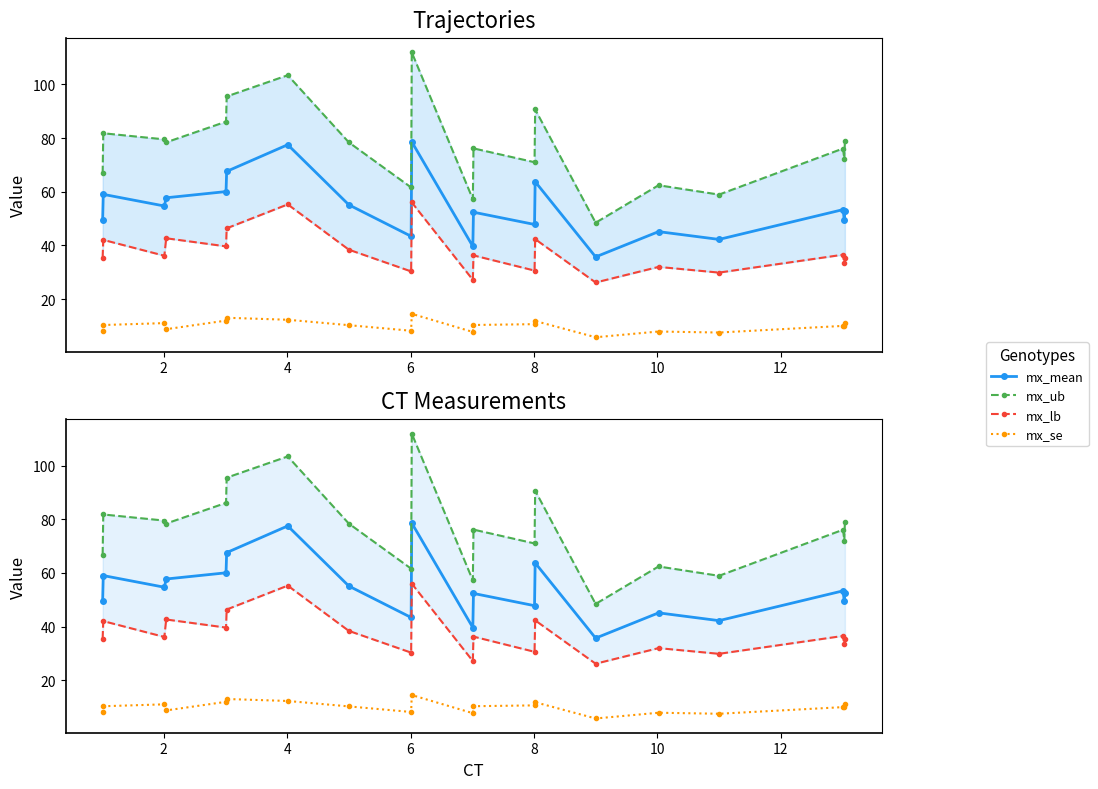

Does the chart display data point markers on the line(s)?

Yes